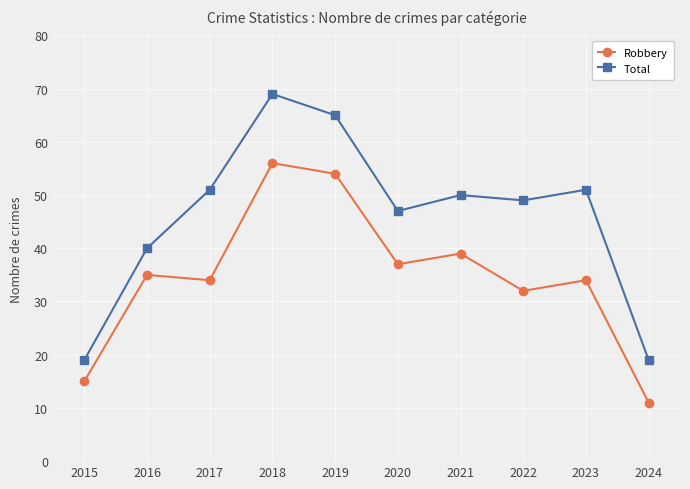

True or false: Total and Robbery intersect in this chart.

False